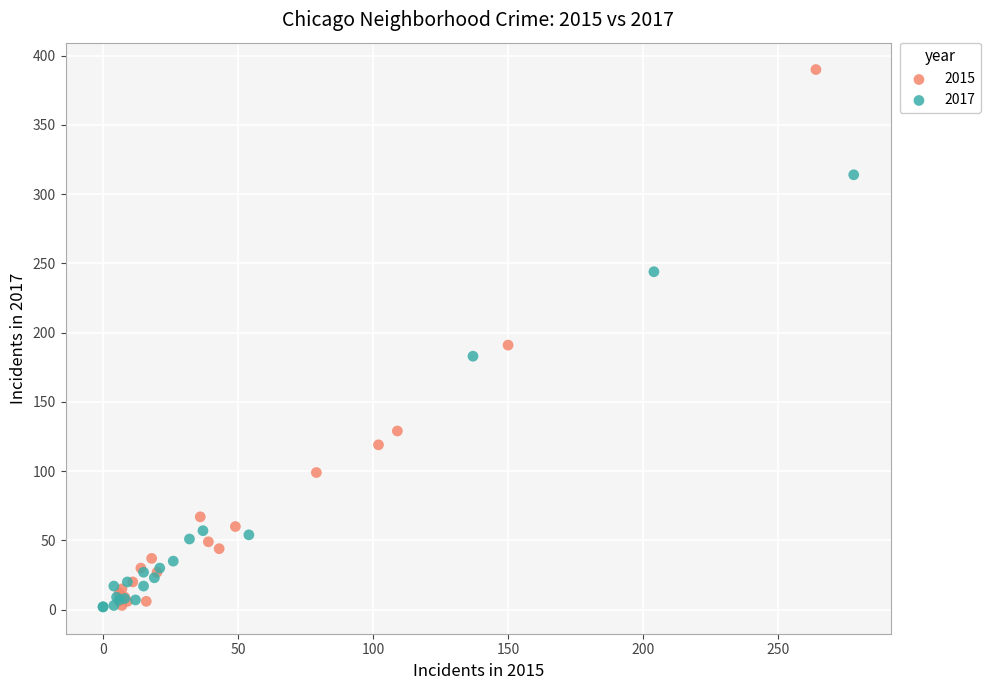

Which series has the largest Y range (max minus min)?

2015